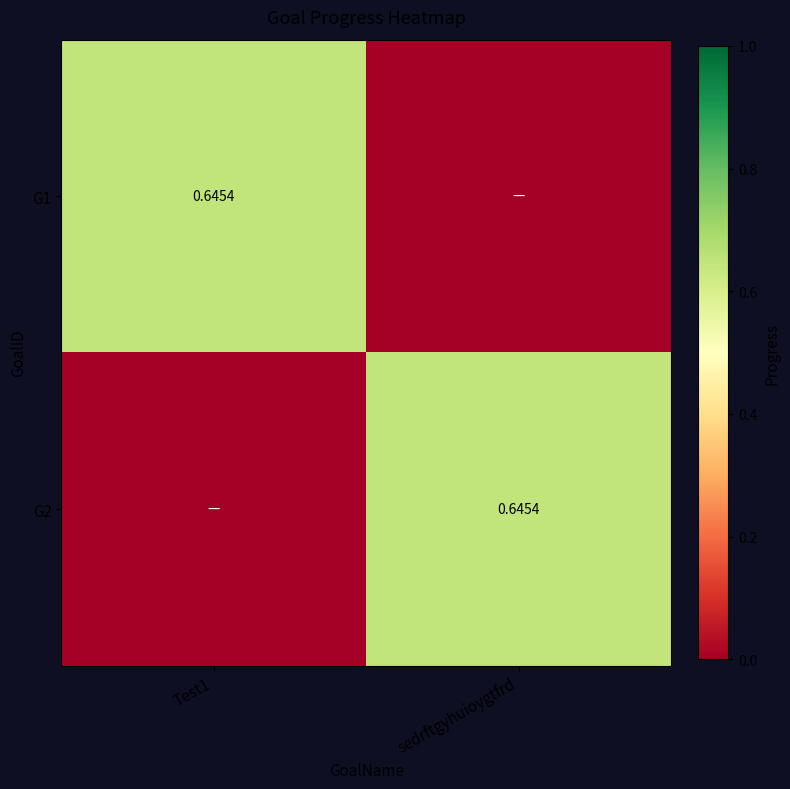

What is the difference between the G1 values at sedrftgyhuioygtfrd and Test1?

0.6